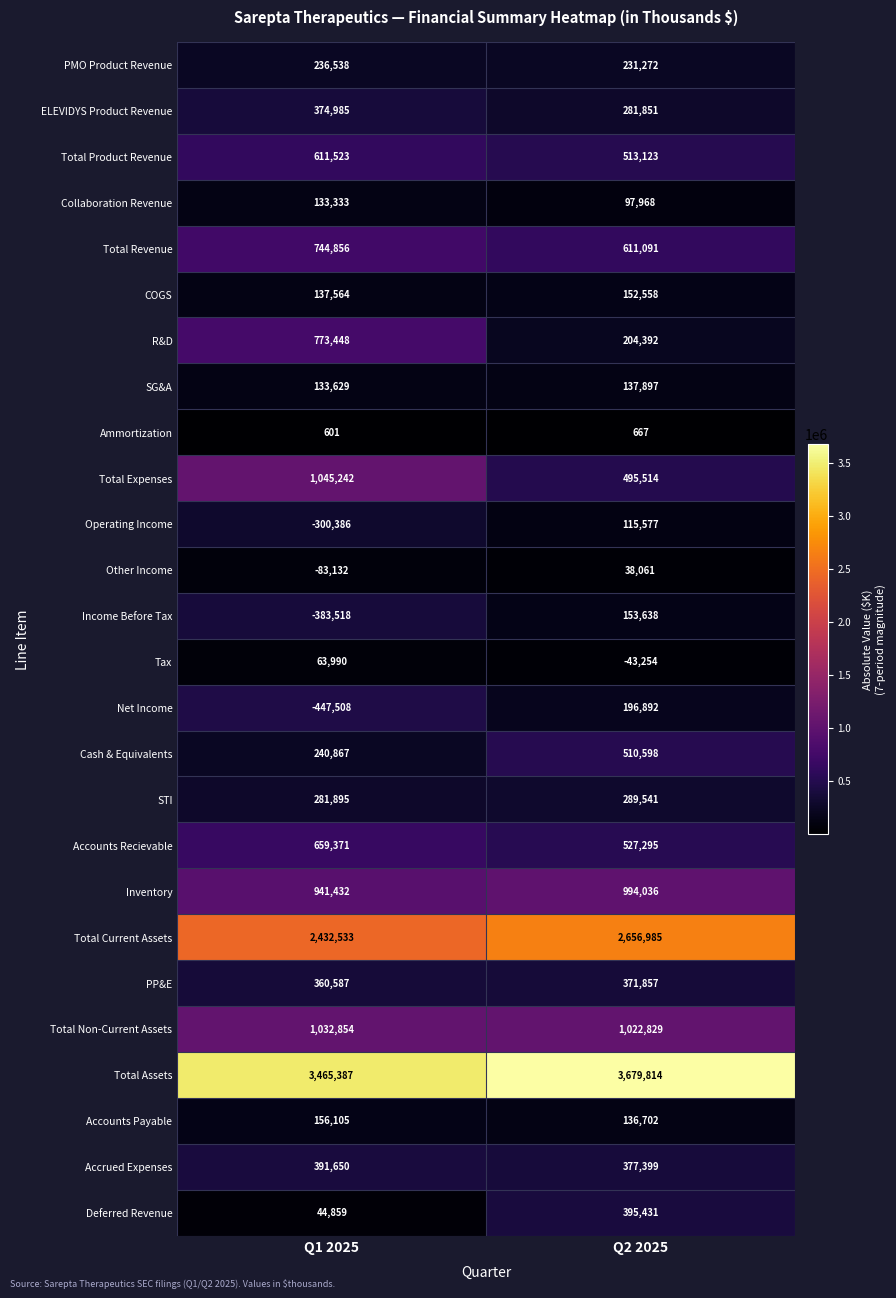

Count the number of categories in the chart.

2